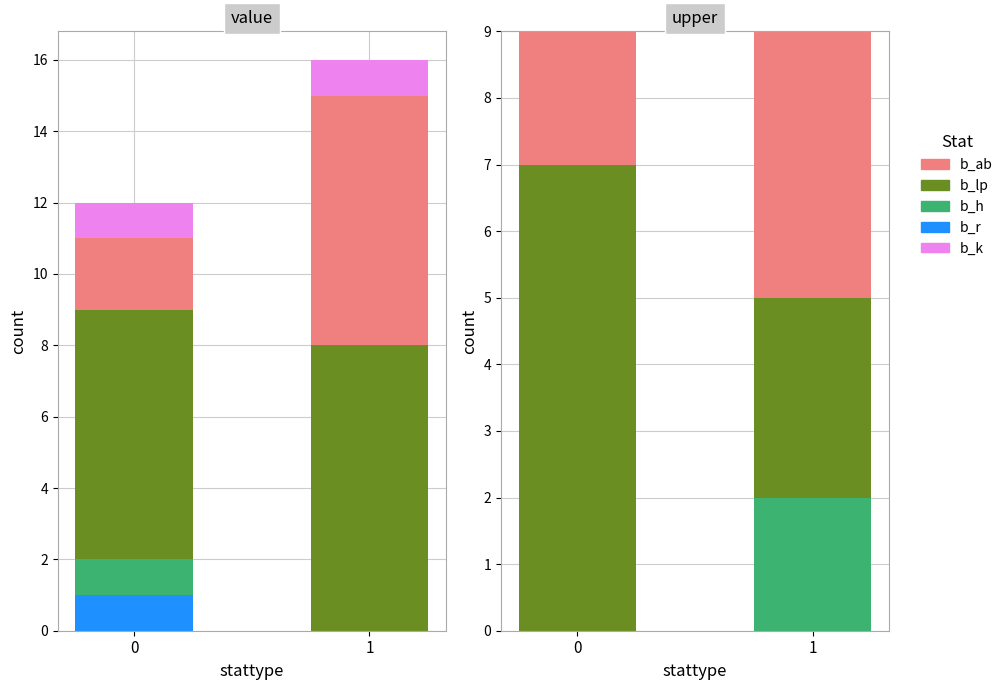

Count the b_lp values in the range 3 to 7.

2